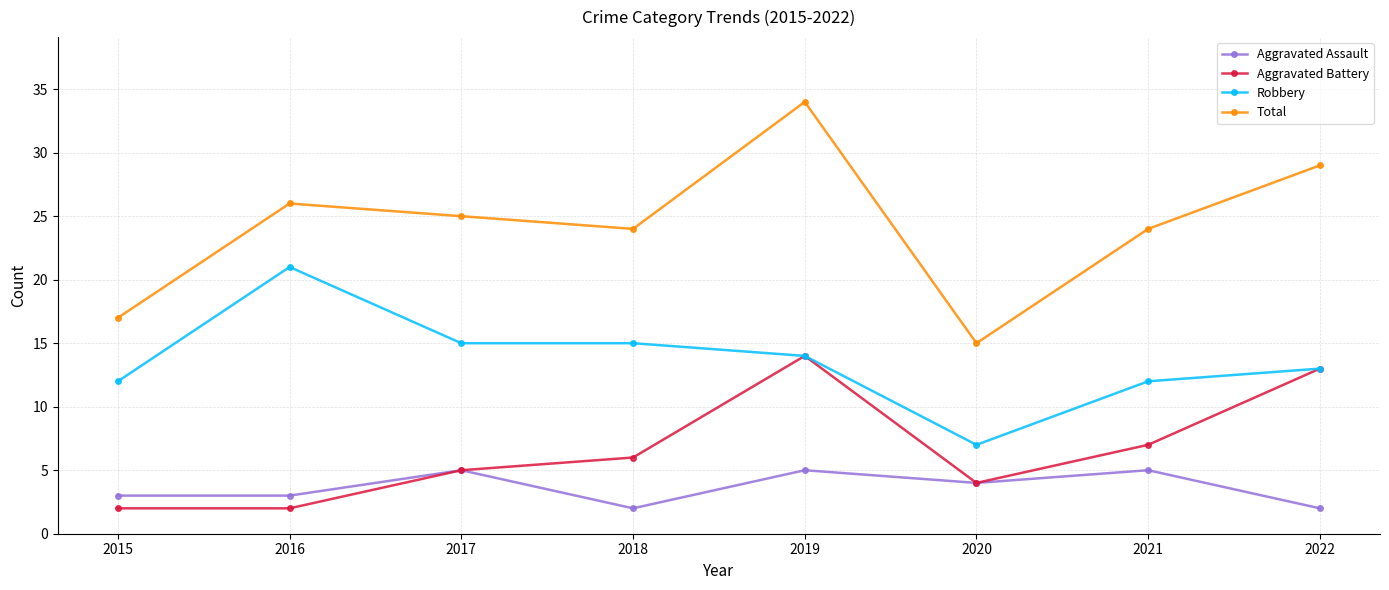

What is the average value of the Aggravated Assault series?

4